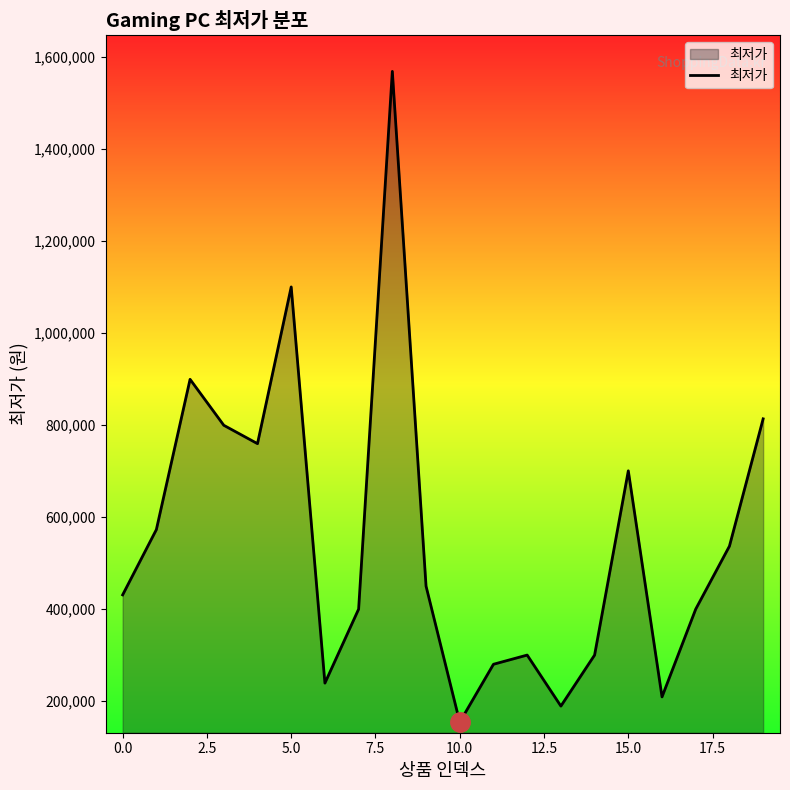

What is the greatest value displayed?

1569000